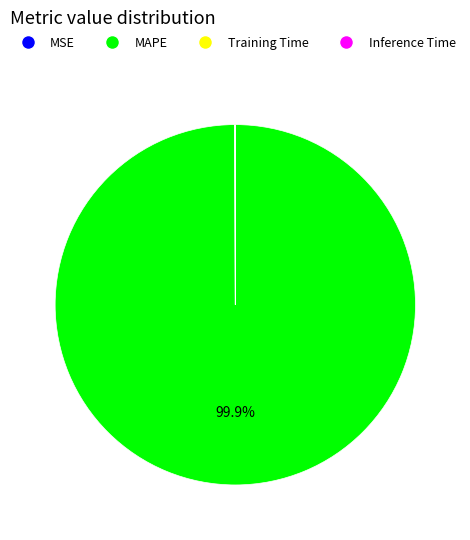

Is there any slice that represents more than half of the pie?

Yes